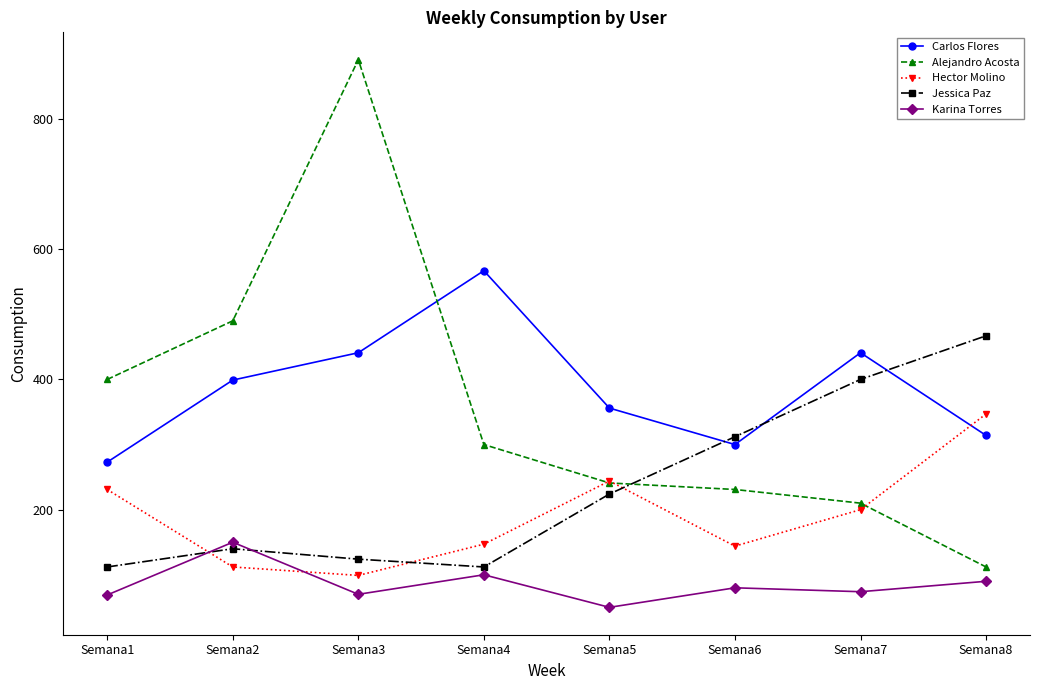

Which series has the largest range (max minus min)?

Alejandro Acosta